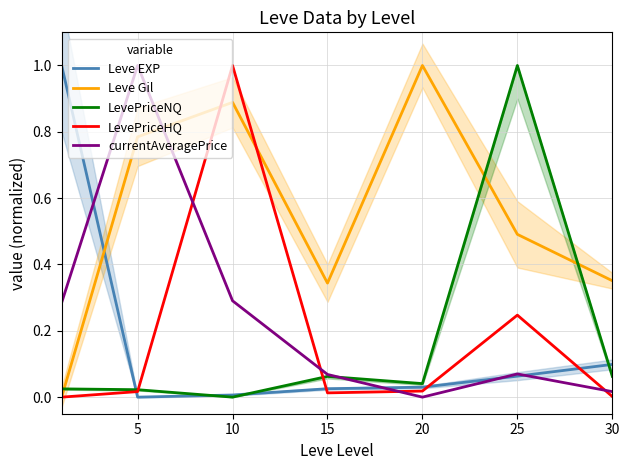

The Leve Gil series shows 0.5 at 30. True or false?

False